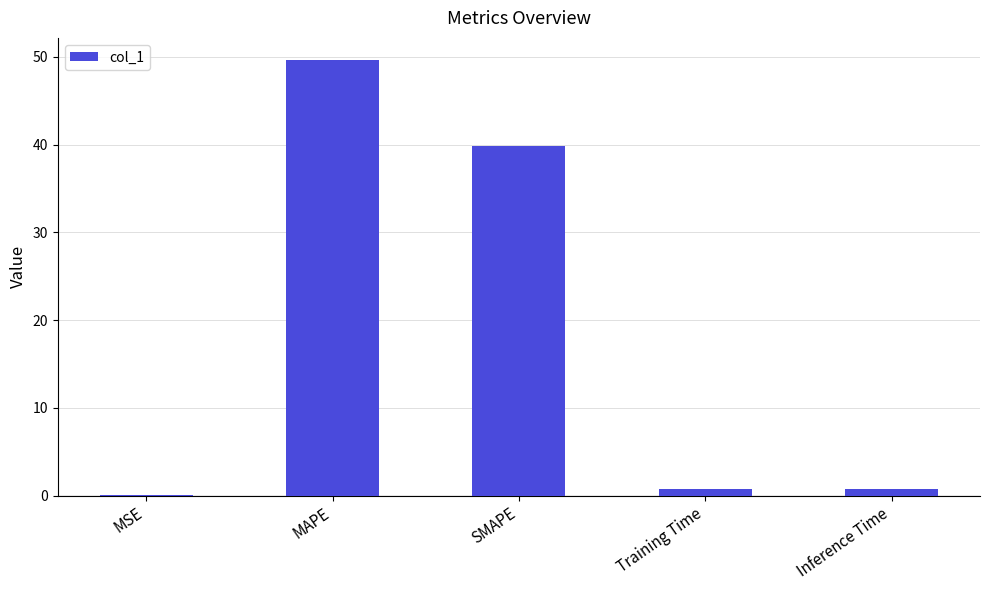

What is the ratio of the value at MAPE to the value at SMAPE?

1.2